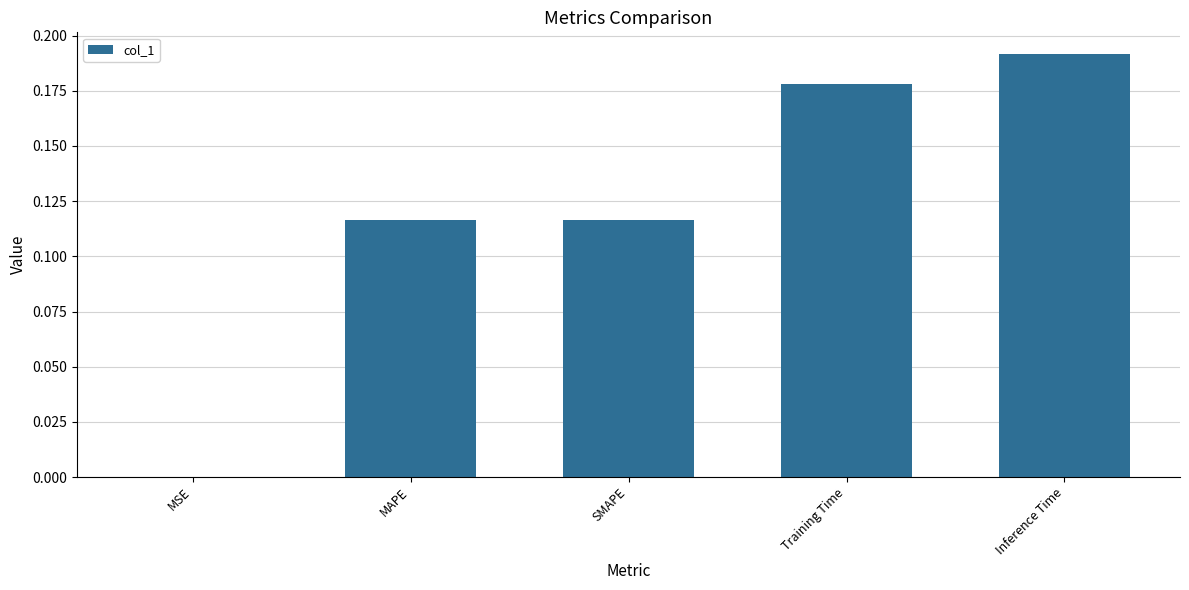

Which has a higher value, SMAPE or Inference Time?

Inference Time